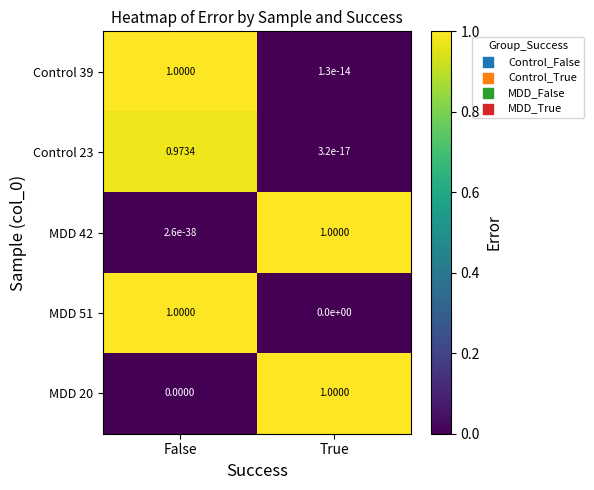

Where is MDD 51 nearest to the value 0?

True